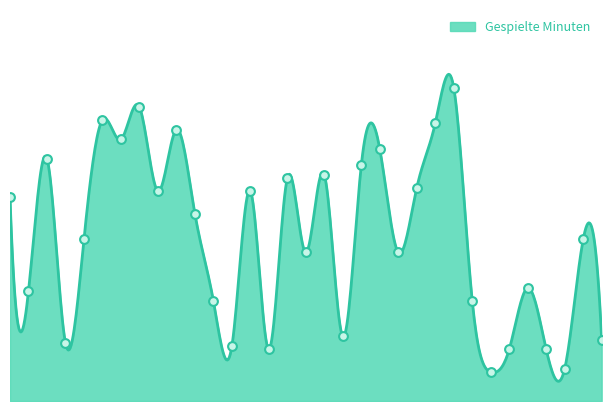

Between 2024-04-28 and 2024-08-24, which is larger?

2024-08-24